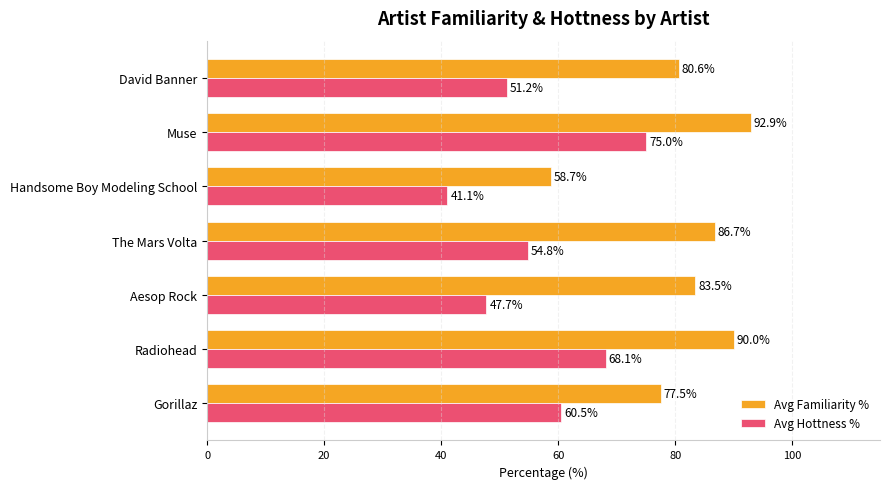

True or false: Avg Familiarity % has a value of 92.9 at Muse.

True